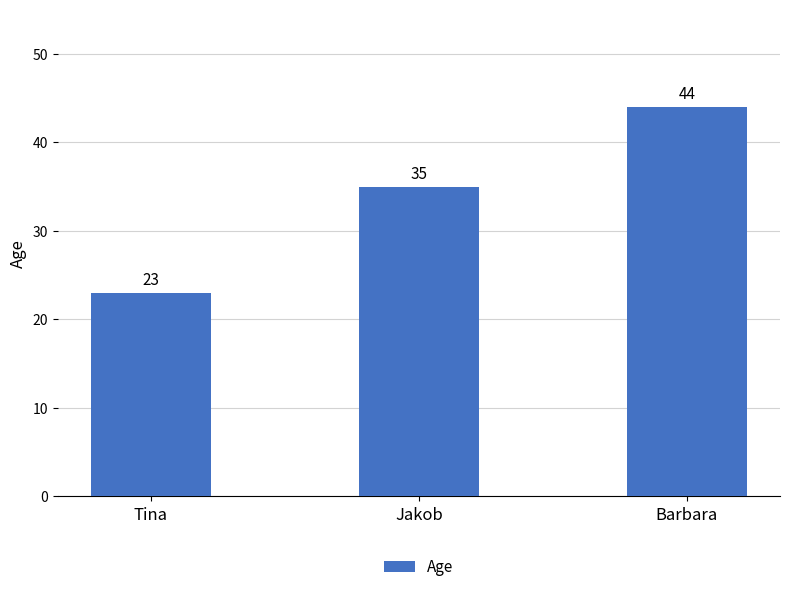

What is the value of the 1st bar from the left?

23